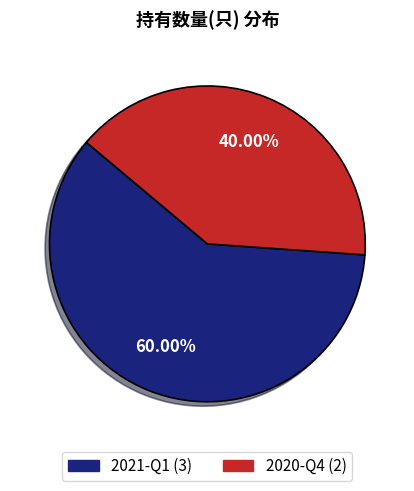

Is it true that 2021-Q1 is 69% of the pie?

False